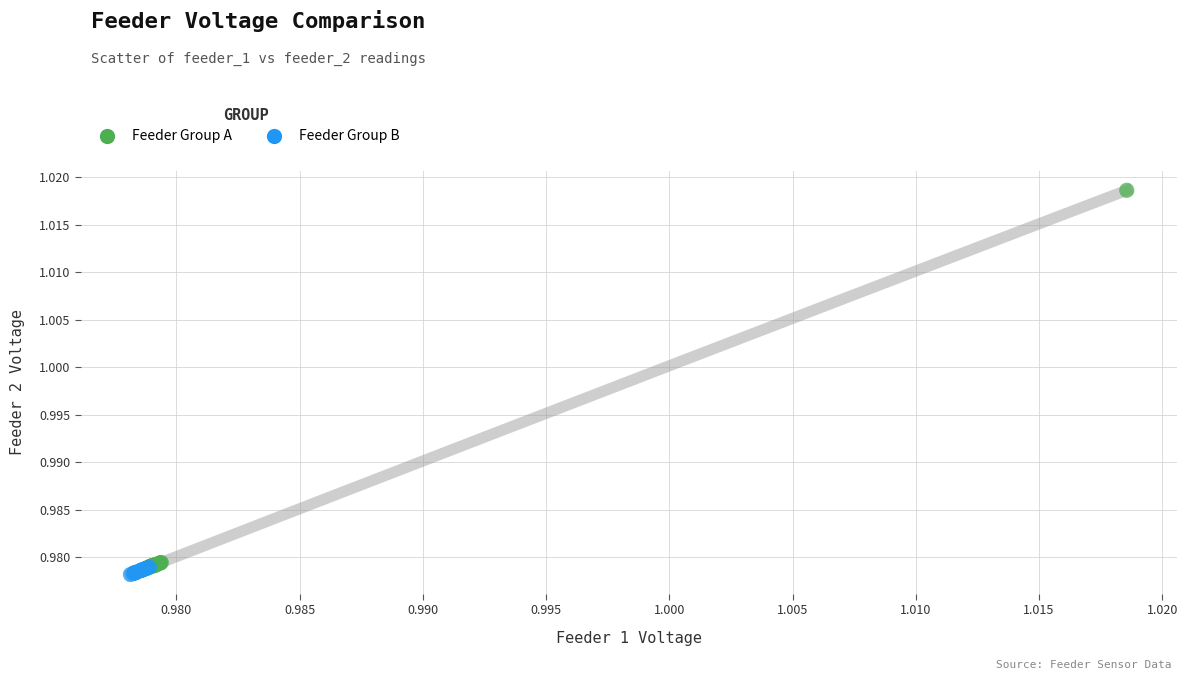

Which series has the largest Y range (max minus min)?

Feeder Group A